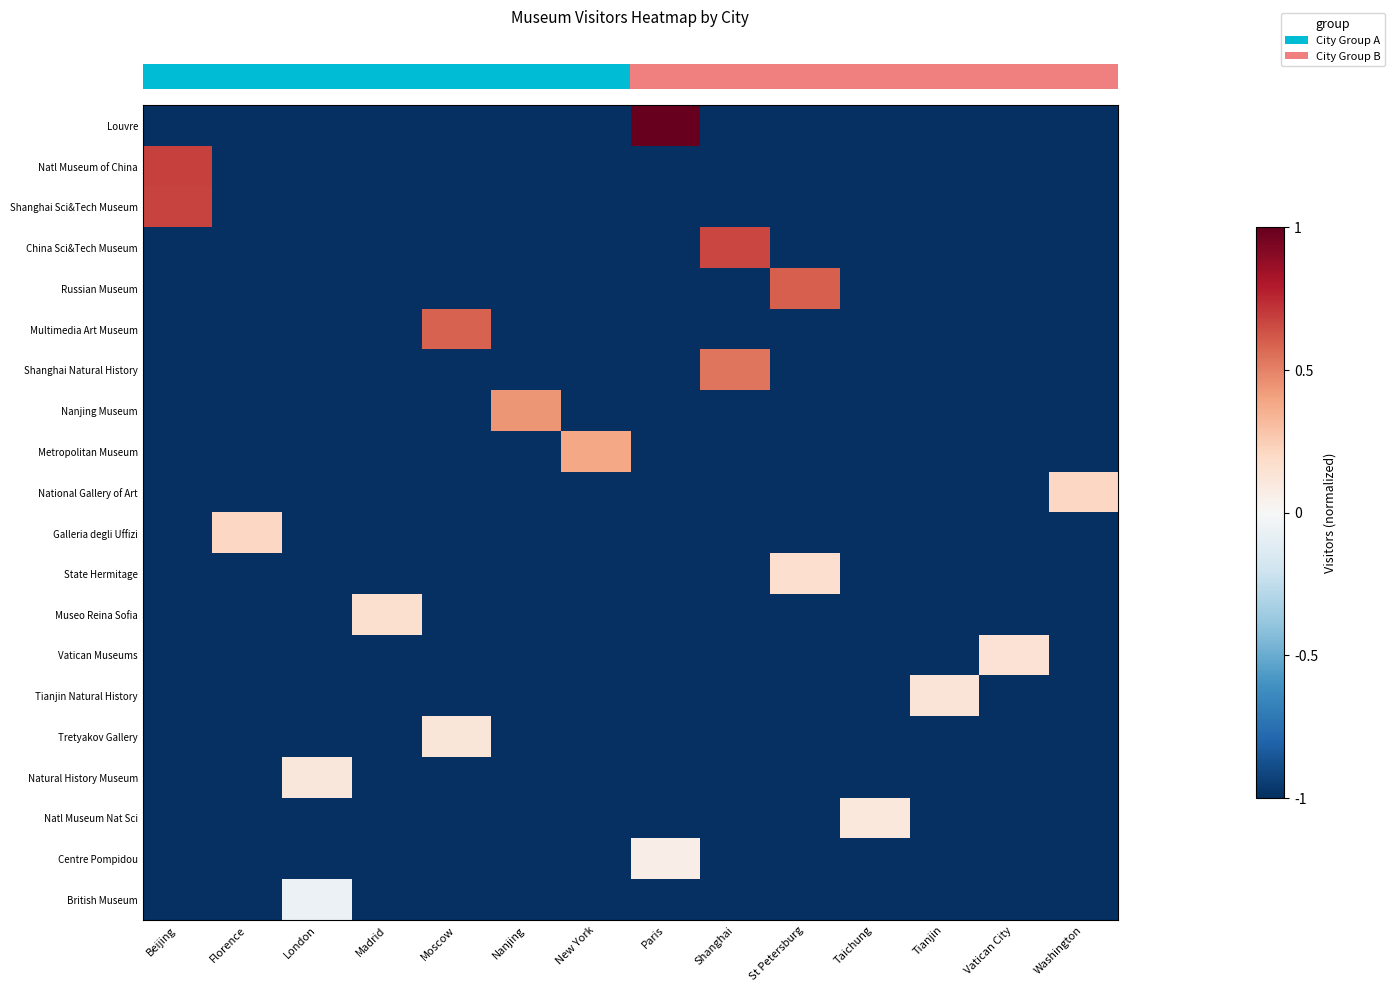

Reading right to left, what are all the values shown in this chart?

row_0: Washington=-1.0	Vatican City=-1.0	Tianjin=-1.0	Taichung=-1.0	St Petersburg=-1.0	Shanghai=-1.0	Paris=1.0	New York=-1.0	Nanjing=-1.0	Moscow=-1.0	Madrid=-1.0	London=-1.0	Florence=-1.0	Beijing=-1.0
row_1: Washington=-1.0	Vatican City=-1.0	Tianjin=-1.0	Taichung=-1.0	St Petersburg=-1.0	Shanghai=-1.0	Paris=-1.0	New York=-1.0	Nanjing=-1.0	Moscow=-1.0	Madrid=-1.0	London=-1.0	Florence=-1.0	Beijing=0.7
row_2: Washington=-1.0	Vatican City=-1.0	Tianjin=-1.0	Taichung=-1.0	St Petersburg=-1.0	Shanghai=-1.0	Paris=-1.0	New York=-1.0	Nanjing=-1.0	Moscow=-1.0	Madrid=-1.0	London=-1.0	Florence=-1.0	Beijing=0.7
row_3: Washington=-1.0	Vatican City=-1.0	Tianjin=-1.0	Taichung=-1.0	St Petersburg=-1.0	Shanghai=0.7	Paris=-1.0	New York=-1.0	Nanjing=-1.0	Moscow=-1.0	Madrid=-1.0	London=-1.0	Florence=-1.0	Beijing=-1.0
row_4: Washington=-1.0	Vatican City=-1.0	Tianjin=-1.0	Taichung=-1.0	St Petersburg=0.6	Shanghai=-1.0	Paris=-1.0	New York=-1.0	Nanjing=-1.0	Moscow=-1.0	Madrid=-1.0	London=-1.0	Florence=-1.0	Beijing=-1.0
row_5: Washington=-1.0	Vatican City=-1.0	Tianjin=-1.0	Taichung=-1.0	St Petersburg=-1.0	Shanghai=-1.0	Paris=-1.0	New York=-1.0	Nanjing=-1.0	Moscow=0.6	Madrid=-1.0	London=-1.0	Florence=-1.0	Beijing=-1.0
row_6: Washington=-1.0	Vatican City=-1.0	Tianjin=-1.0	Taichung=-1.0	St Petersburg=-1.0	Shanghai=0.5	Paris=-1.0	New York=-1.0	Nanjing=-1.0	Moscow=-1.0	Madrid=-1.0	London=-1.0	Florence=-1.0	Beijing=-1.0
row_7: Washington=-1.0	Vatican City=-1.0	Tianjin=-1.0	Taichung=-1.0	St Petersburg=-1.0	Shanghai=-1.0	Paris=-1.0	New York=-1.0	Nanjing=0.4	Moscow=-1.0	Madrid=-1.0	London=-1.0	Florence=-1.0	Beijing=-1.0
row_8: Washington=-1.0	Vatican City=-1.0	Tianjin=-1.0	Taichung=-1.0	St Petersburg=-1.0	Shanghai=-1.0	Paris=-1.0	New York=0.4	Nanjing=-1.0	Moscow=-1.0	Madrid=-1.0	London=-1.0	Florence=-1.0	Beijing=-1.0
row_9: Washington=0.2	Vatican City=-1.0	Tianjin=-1.0	Taichung=-1.0	St Petersburg=-1.0	Shanghai=-1.0	Paris=-1.0	New York=-1.0	Nanjing=-1.0	Moscow=-1.0	Madrid=-1.0	London=-1.0	Florence=-1.0	Beijing=-1.0
row_10: Washington=-1.0	Vatican City=-1.0	Tianjin=-1.0	Taichung=-1.0	St Petersburg=-1.0	Shanghai=-1.0	Paris=-1.0	New York=-1.0	Nanjing=-1.0	Moscow=-1.0	Madrid=-1.0	London=-1.0	Florence=0.2	Beijing=-1.0
row_11: Washington=-1.0	Vatican City=-1.0	Tianjin=-1.0	Taichung=-1.0	St Petersburg=0.2	Shanghai=-1.0	Paris=-1.0	New York=-1.0	Nanjing=-1.0	Moscow=-1.0	Madrid=-1.0	London=-1.0	Florence=-1.0	Beijing=-1.0
row_12: Washington=-1.0	Vatican City=-1.0	Tianjin=-1.0	Taichung=-1.0	St Petersburg=-1.0	Shanghai=-1.0	Paris=-1.0	New York=-1.0	Nanjing=-1.0	Moscow=-1.0	Madrid=0.2	London=-1.0	Florence=-1.0	Beijing=-1.0
row_13: Washington=-1.0	Vatican City=0.1	Tianjin=-1.0	Taichung=-1.0	St Petersburg=-1.0	Shanghai=-1.0	Paris=-1.0	New York=-1.0	Nanjing=-1.0	Moscow=-1.0	Madrid=-1.0	London=-1.0	Florence=-1.0	Beijing=-1.0
row_14: Washington=-1.0	Vatican City=-1.0	Tianjin=0.1	Taichung=-1.0	St Petersburg=-1.0	Shanghai=-1.0	Paris=-1.0	New York=-1.0	Nanjing=-1.0	Moscow=-1.0	Madrid=-1.0	London=-1.0	Florence=-1.0	Beijing=-1.0
row_15: Washington=-1.0	Vatican City=-1.0	Tianjin=-1.0	Taichung=-1.0	St Petersburg=-1.0	Shanghai=-1.0	Paris=-1.0	New York=-1.0	Nanjing=-1.0	Moscow=0.1	Madrid=-1.0	London=-1.0	Florence=-1.0	Beijing=-1.0
row_16: Washington=-1.0	Vatican City=-1.0	Tianjin=-1.0	Taichung=-1.0	St Petersburg=-1.0	Shanghai=-1.0	Paris=-1.0	New York=-1.0	Nanjing=-1.0	Moscow=-1.0	Madrid=-1.0	London=0.1	Florence=-1.0	Beijing=-1.0
row_17: Washington=-1.0	Vatican City=-1.0	Tianjin=-1.0	Taichung=0.1	St Petersburg=-1.0	Shanghai=-1.0	Paris=-1.0	New York=-1.0	Nanjing=-1.0	Moscow=-1.0	Madrid=-1.0	London=-1.0	Florence=-1.0	Beijing=-1.0
row_18: Washington=-1.0	Vatican City=-1.0	Tianjin=-1.0	Taichung=-1.0	St Petersburg=-1.0	Shanghai=-1.0	Paris=0.1	New York=-1.0	Nanjing=-1.0	Moscow=-1.0	Madrid=-1.0	London=-1.0	Florence=-1.0	Beijing=-1.0
row_19: Washington=-1.0	Vatican City=-1.0	Tianjin=-1.0	Taichung=-1.0	St Petersburg=-1.0	Shanghai=-1.0	Paris=-1.0	New York=-1.0	Nanjing=-1.0	Moscow=-1.0	Madrid=-1.0	London=-0.1	Florence=-1.0	Beijing=-1.0